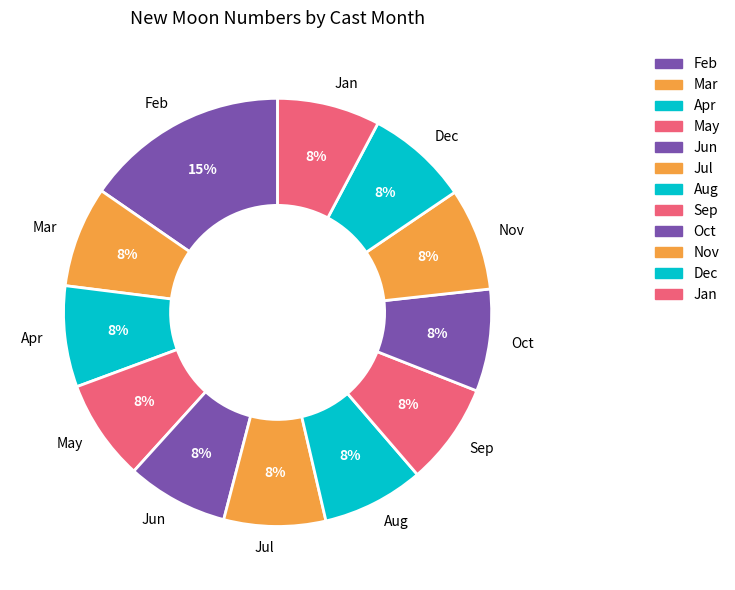

Do Oct and Jan together represent more than half of the pie?

No